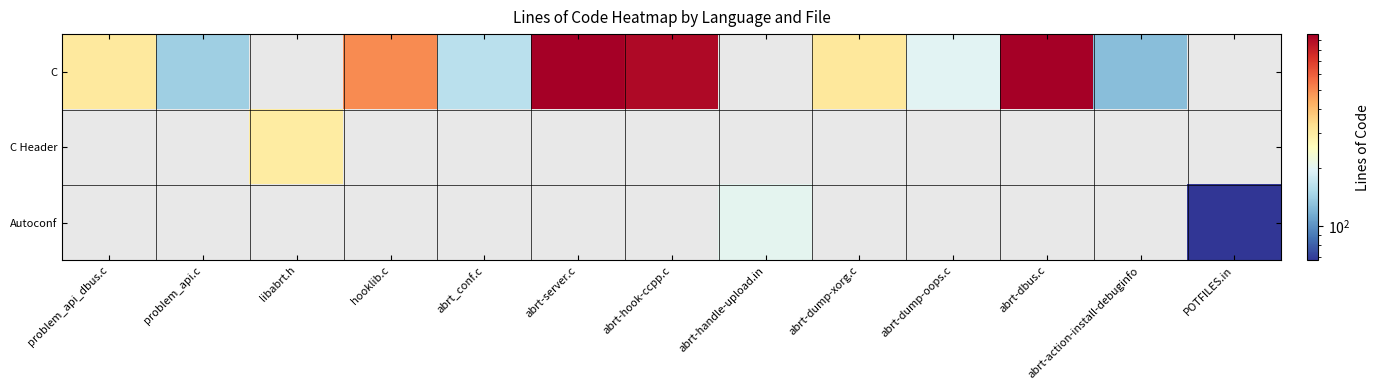

At abrt-dump-xorg.c, list the series in order from smallest to largest.

C Header, Autoconf, C